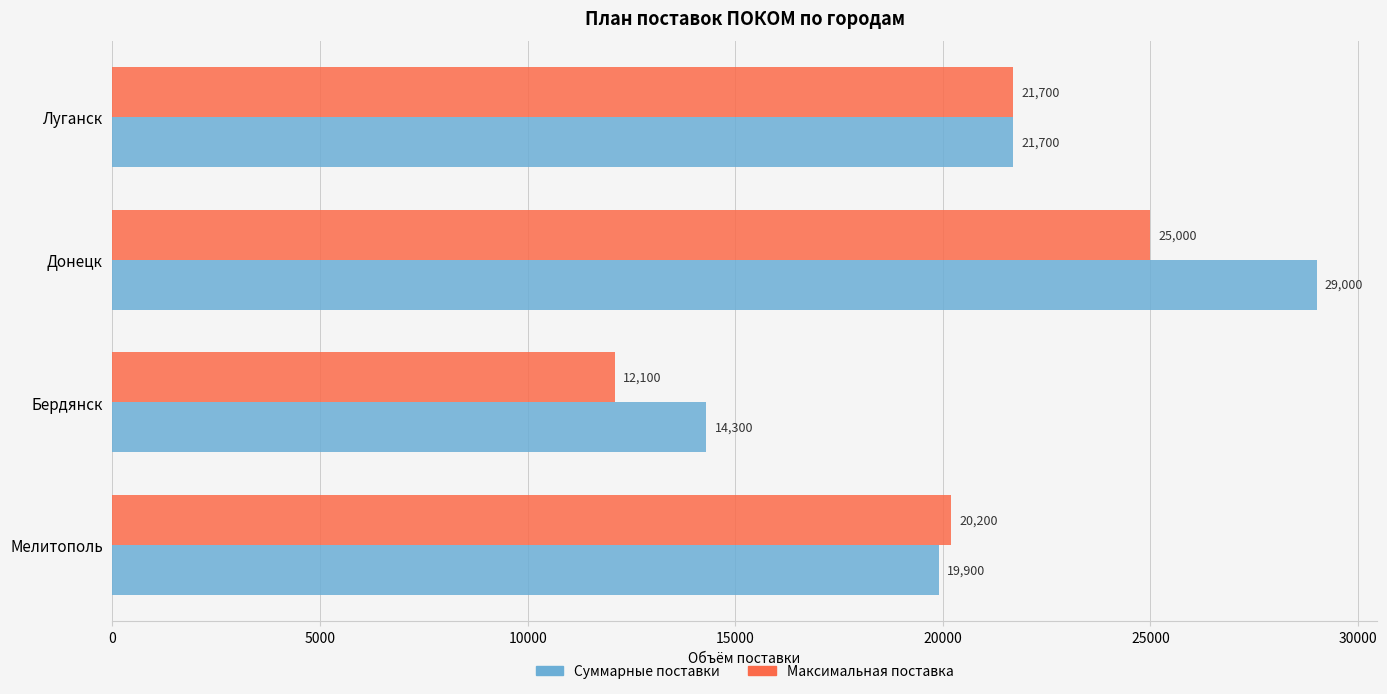

Rank the series by their maximum value, from highest to lowest.

Суммарные поставки, Максимальная поставка